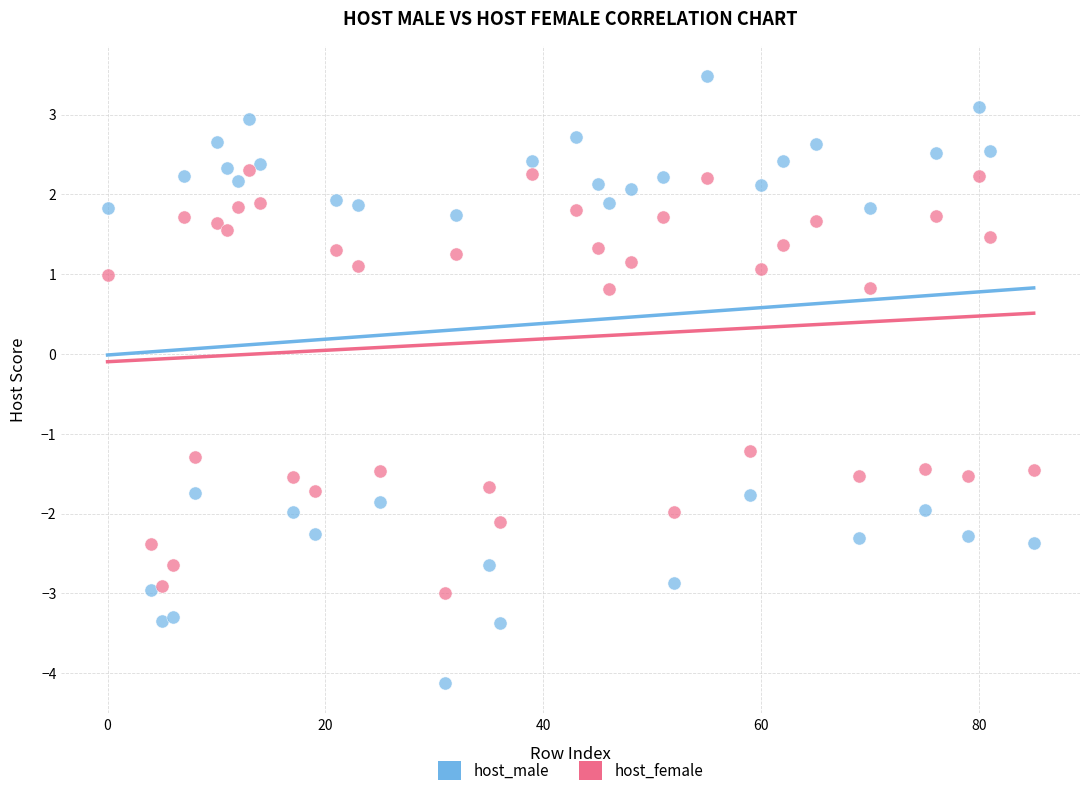

Across all data points, what is the range of X values (max minus min)?

85.0